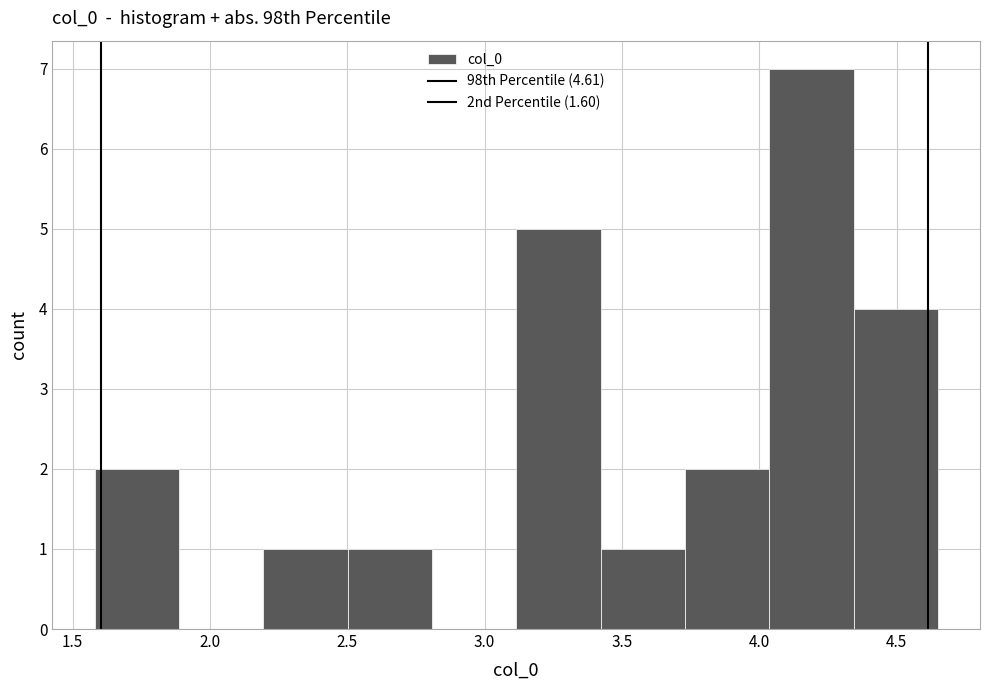

How tall is the bar that spans 3.10 to 3.40 on the x-axis? Neither the bar edges nor the heights are printed on the chart, so give them approximately, as read against the axes.

5